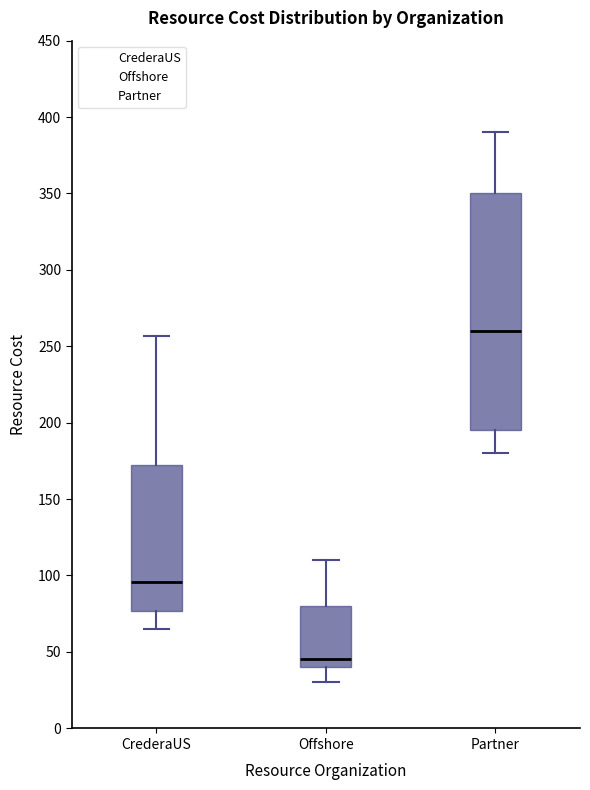

Reading left to right, transcribe this box plot: for each box, give where its median line is, the range the box spans, and where its two whiskers end, as read against the y-axis. The values are not printed on the chart, so give them approximately, as read against the axis.

CrederaUS: median 95, box 75 to 170, whiskers 65 to 255
Offshore: median 45, box 40 to 80, whiskers 30 to 110
Partner: median 260, box 195 to 350, whiskers 180 to 390